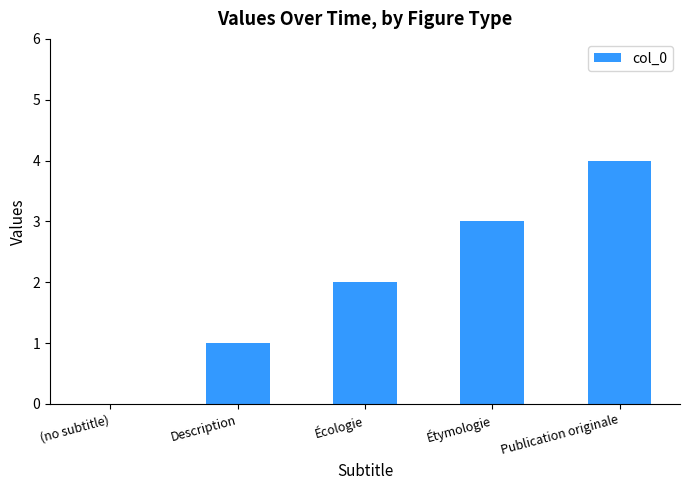

What is the maximum value shown in the chart?

4